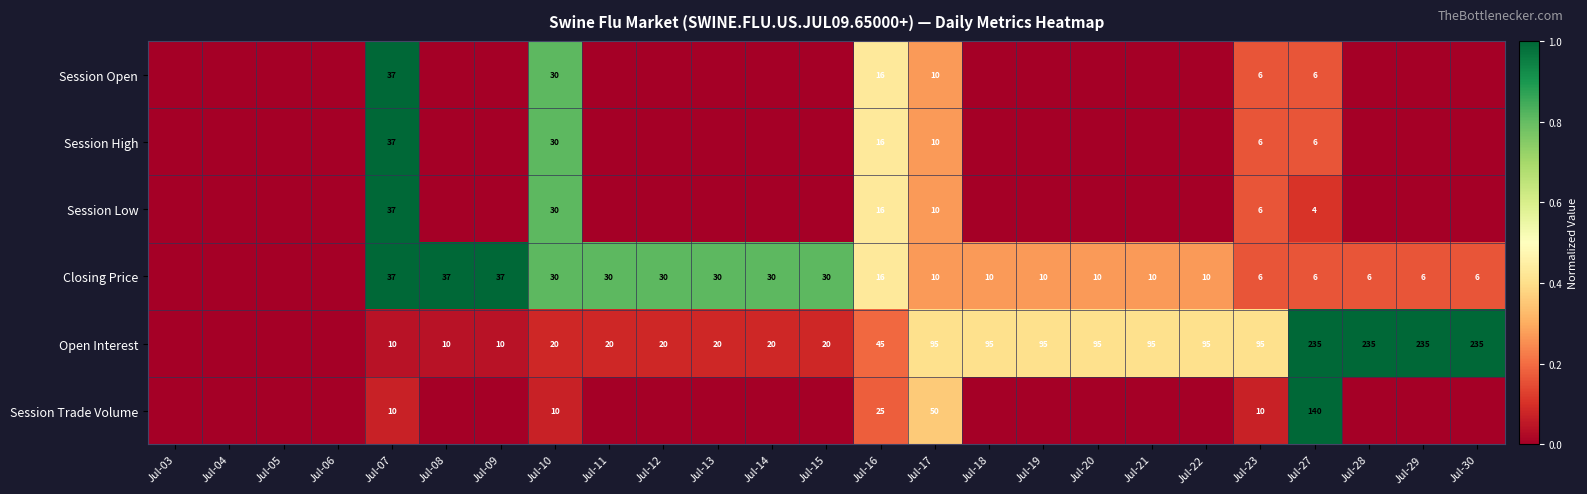

True or false: Session High has a value of 8 at Jul-23.

False